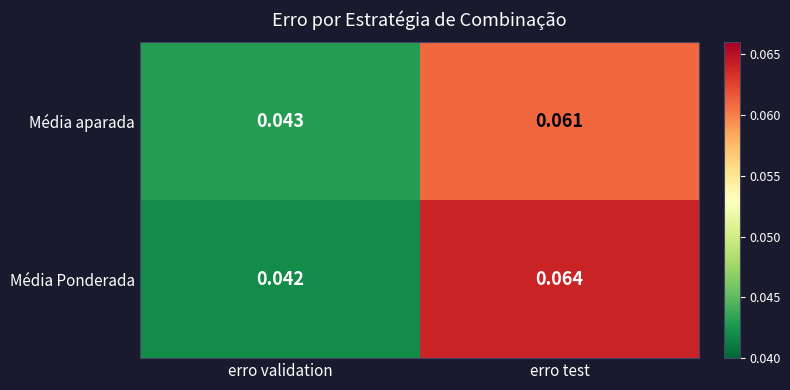

Which label corresponds to the smallest value in the chart?

erro validation